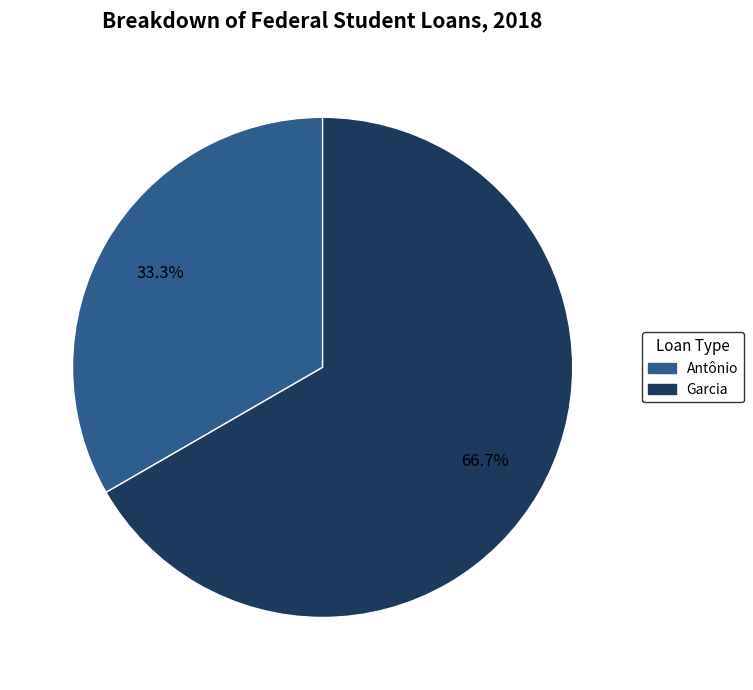

True or false: Garcia accounts for 67% of the total.

True